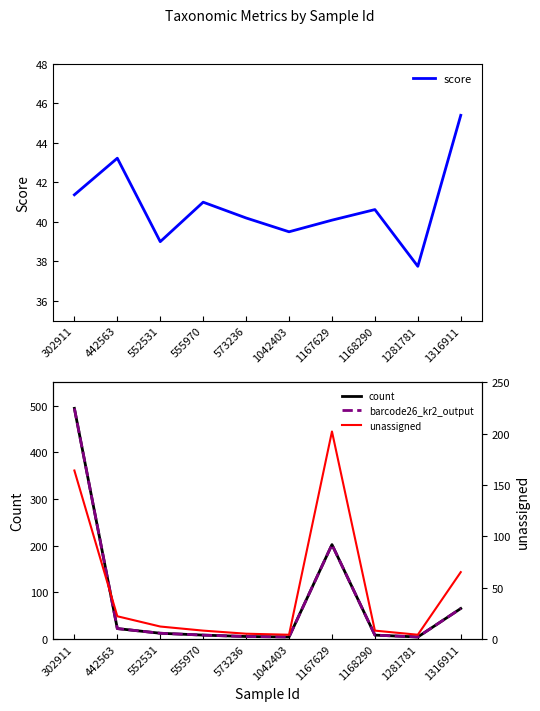

Which series has the widest spread of values?

count